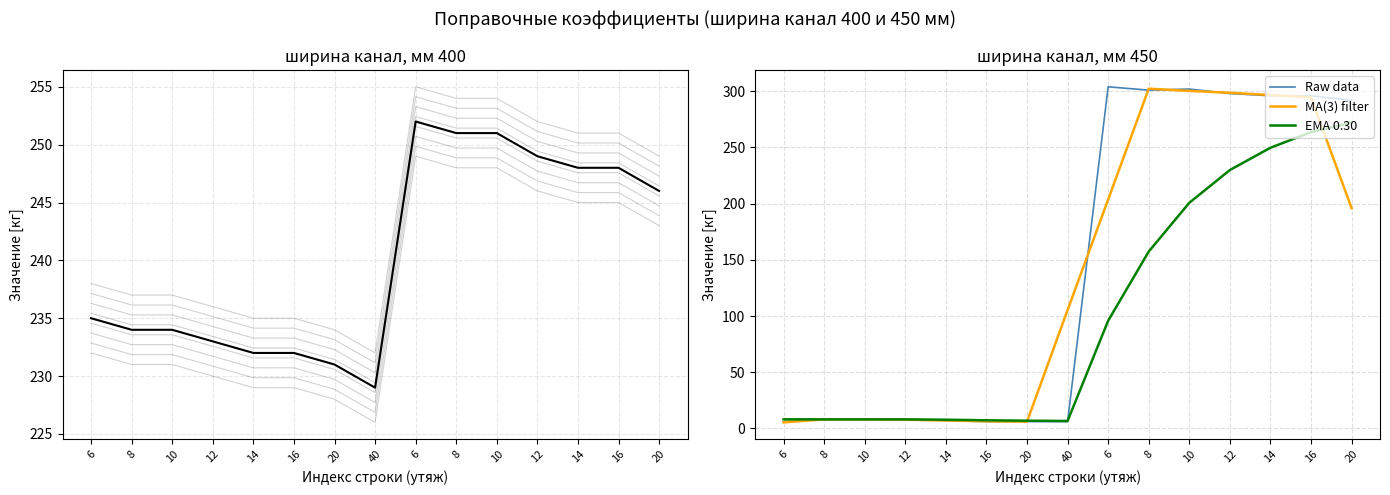

At which label does MA(3) filter reach its peak?

8